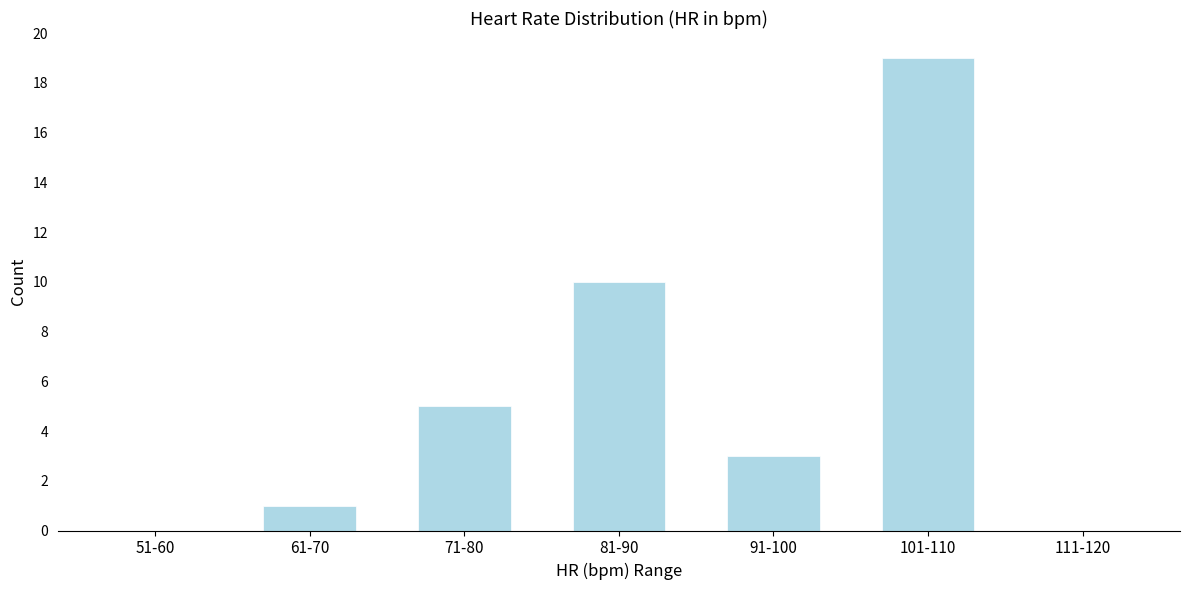

Reading left to right, what are all the values shown in this chart?

51-60=0	61-70=1	71-80=5	81-90=10	91-100=3	101-110=19	111-120=0